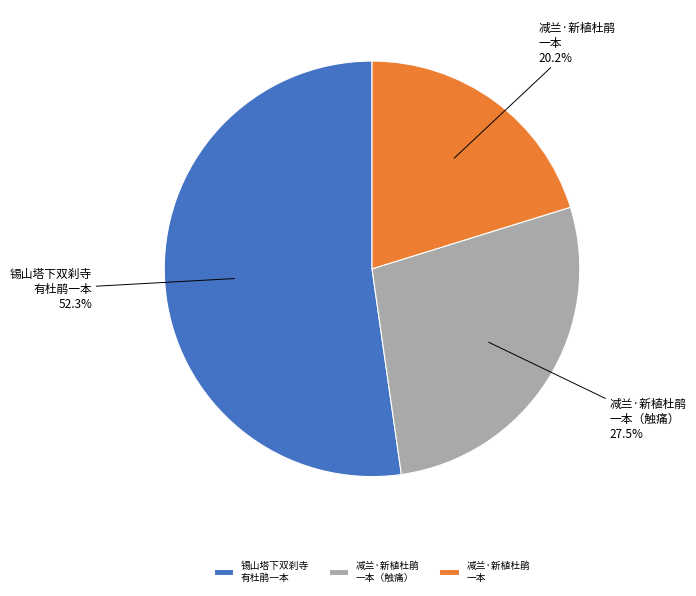

What is the largest slice in the pie chart?

锡山塔下双刹寺 有杜鹃一本